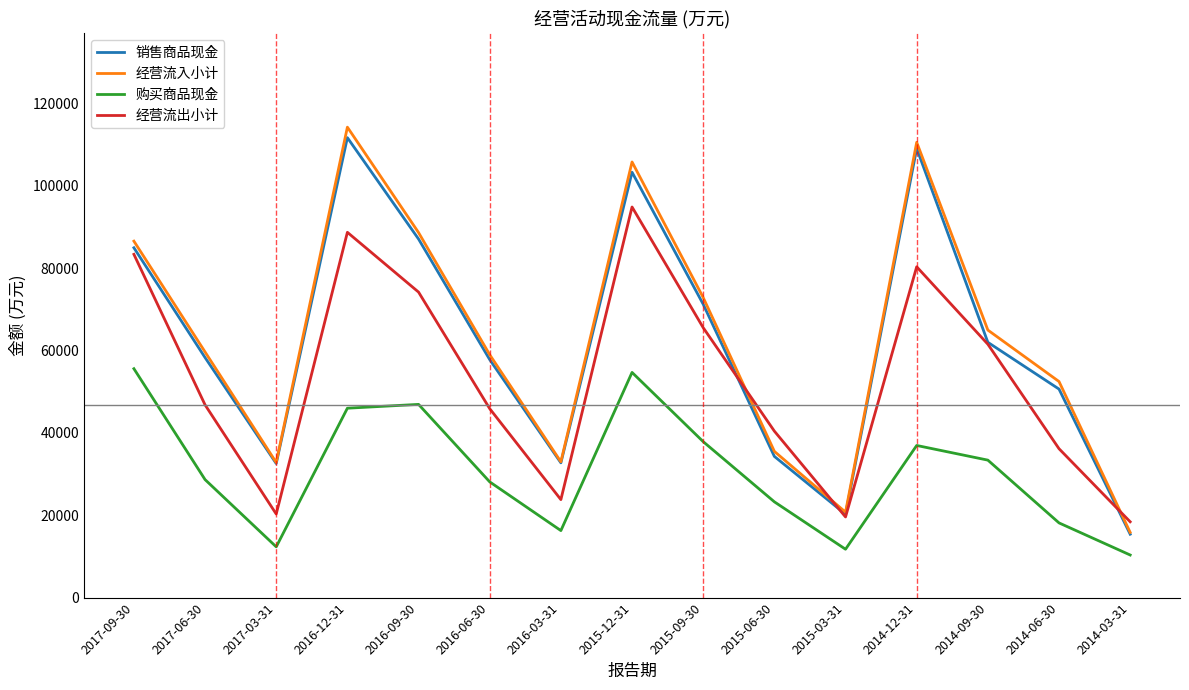

Which series changed the most between 2017-06-30 and 2014-03-31?

经营流入小计